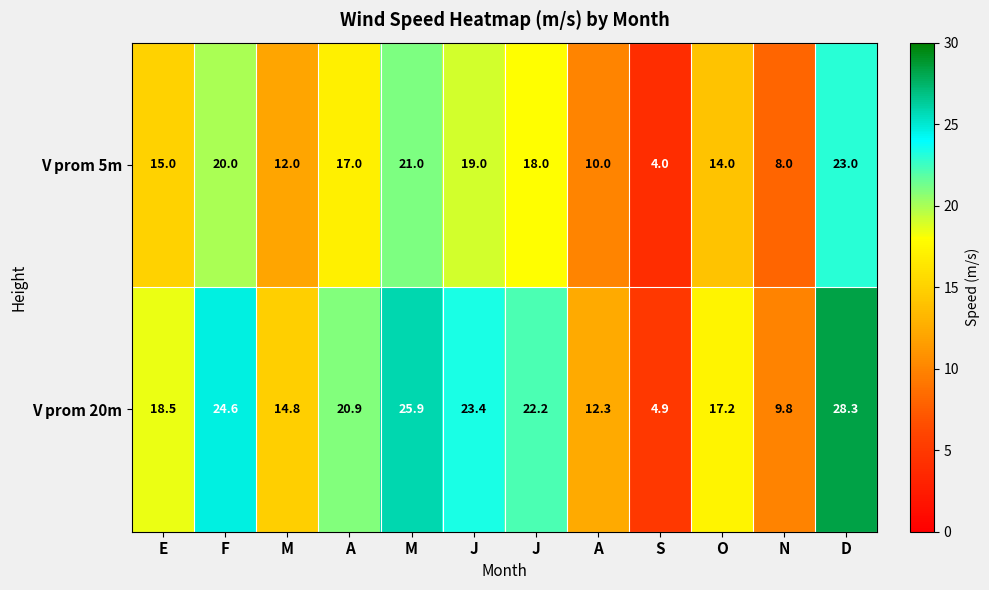

How many distinct data groups are displayed?

2